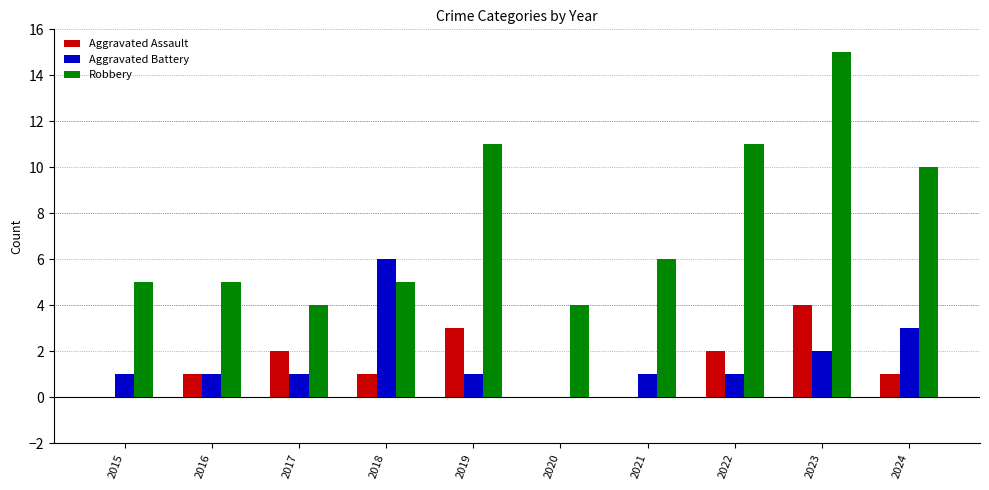

What is the spread (max minus min) of values at 2018?

5